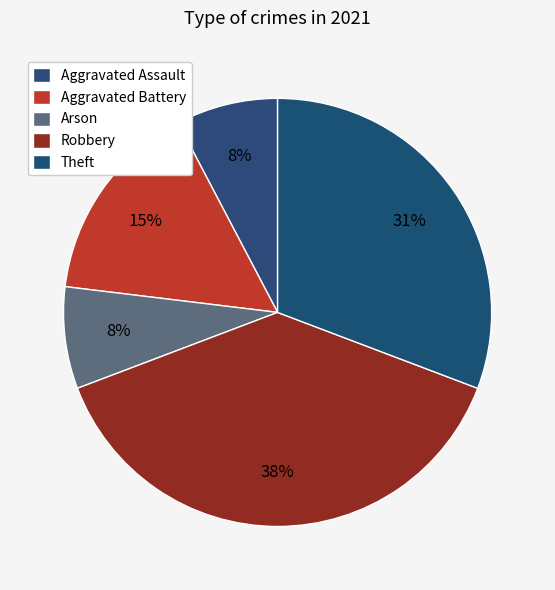

Count the number of slices in the pie.

5